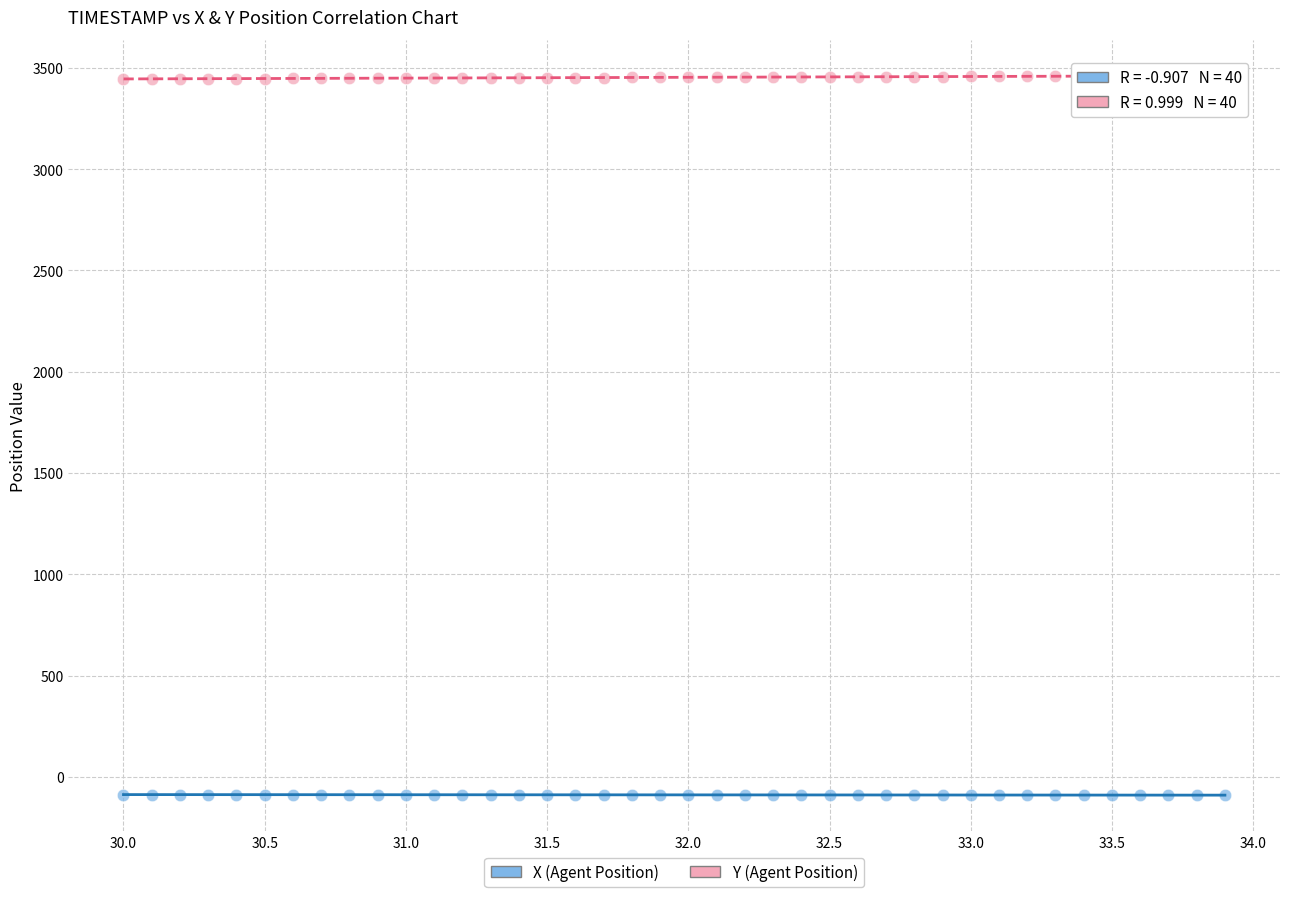

Which series reaches the maximum Y coordinate?

Y (Agent Position)